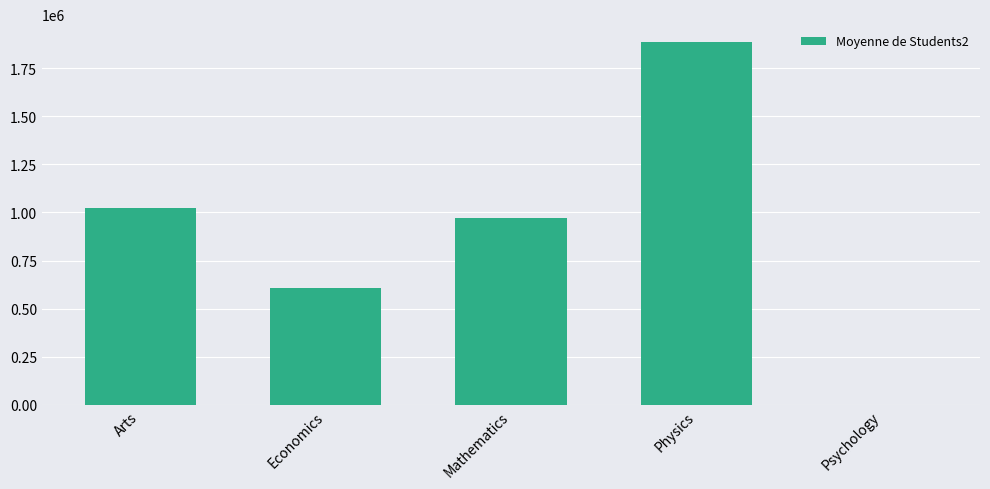

What is the sum of the values at Physics and Psychology?

1884398.5